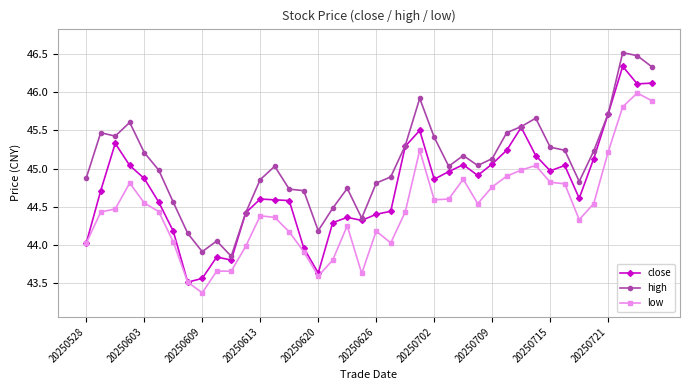

At how many categories does at least one series exceed 43?

40